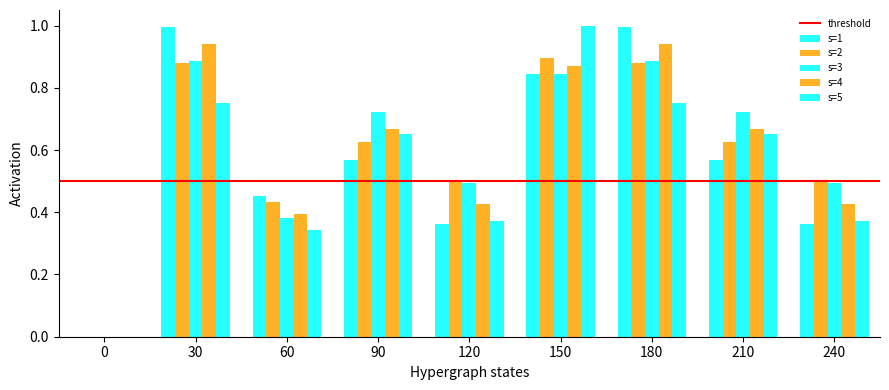

Which has a higher value, 90 or 0?

90